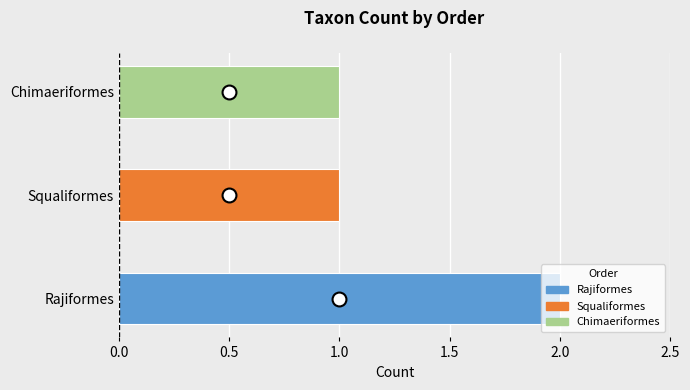

How many series are shown in this chart?

1